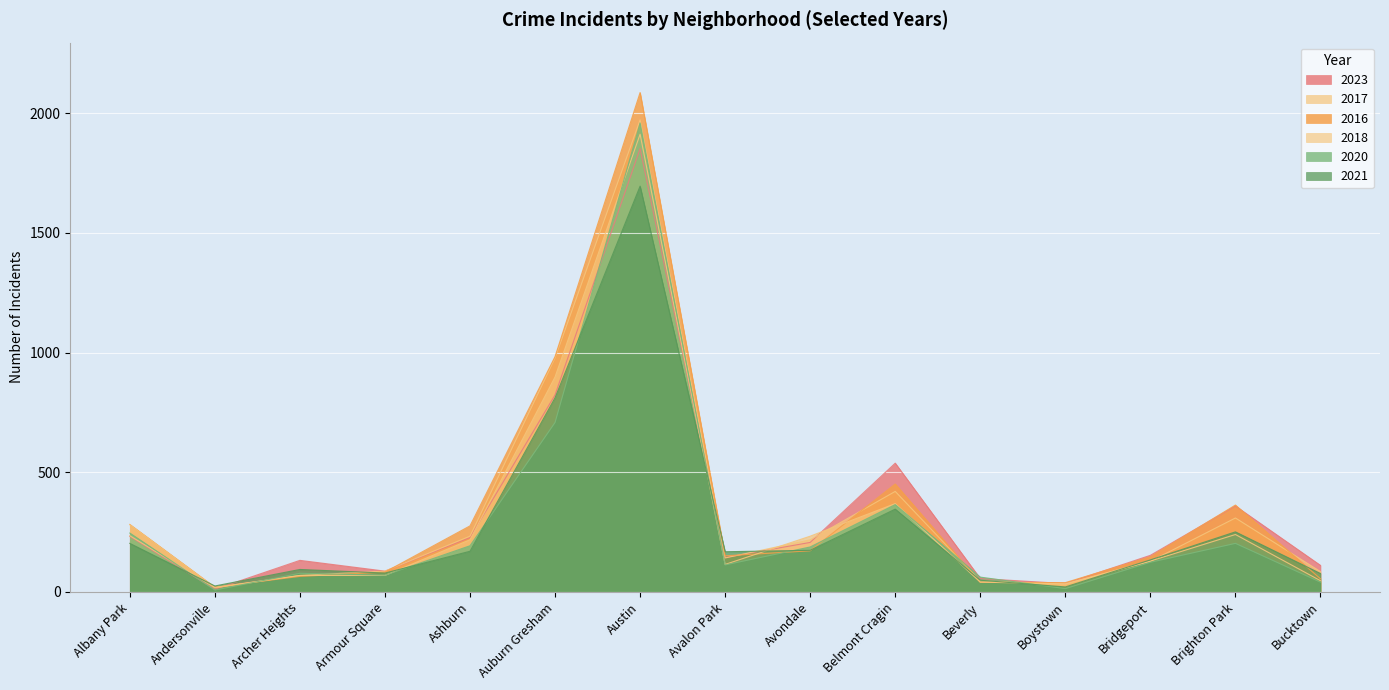

What is the label of the 10th point from the left?

Belmont Cragin